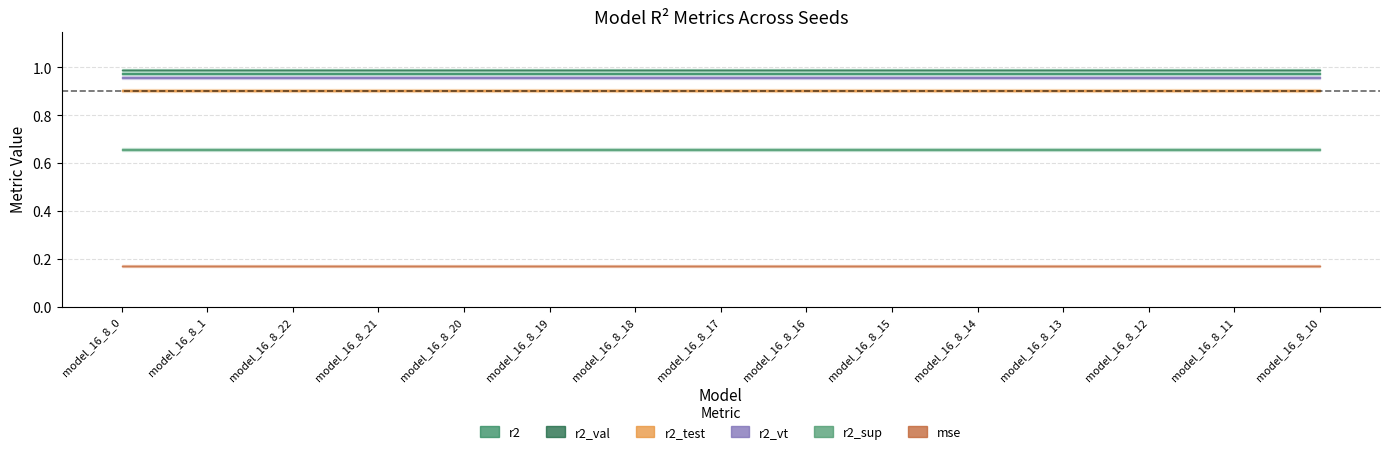

Is it true that r2_vt equals 0.2 at model_16_8_16?

False